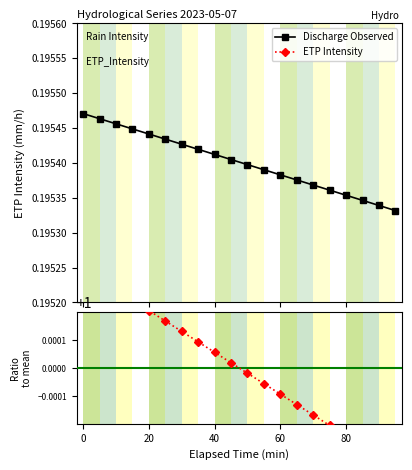

How many Discharge Observed values are between 0 and 1?

20